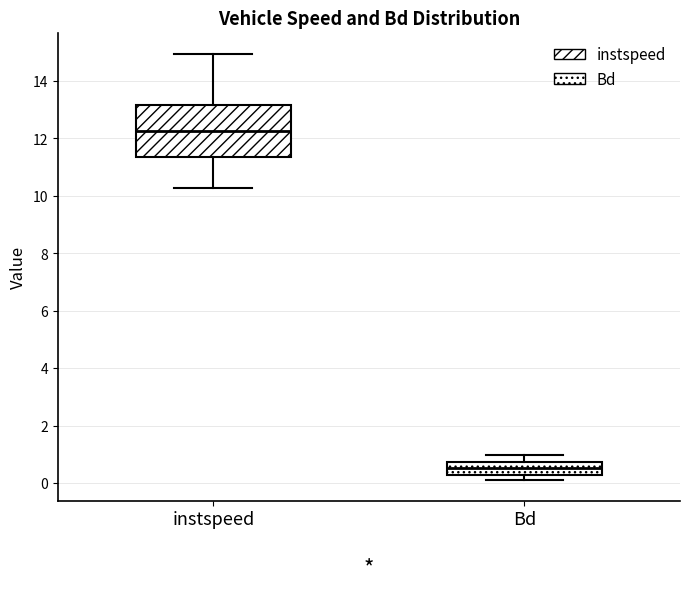

Reading left to right, transcribe this box plot: for each box, give where its median line is, the range the box spans, and where its two whiskers end, as read against the y-axis. The values are not printed on the chart, so give them approximately, as read against the axis.

instspeed: median 12.2, box 11.4 to 13.2, whiskers 10.2 to 15.0
Bd: median 0.6, box 0.2 to 0.8, whiskers 0.2 (just below the box's lower edge) to 1.0